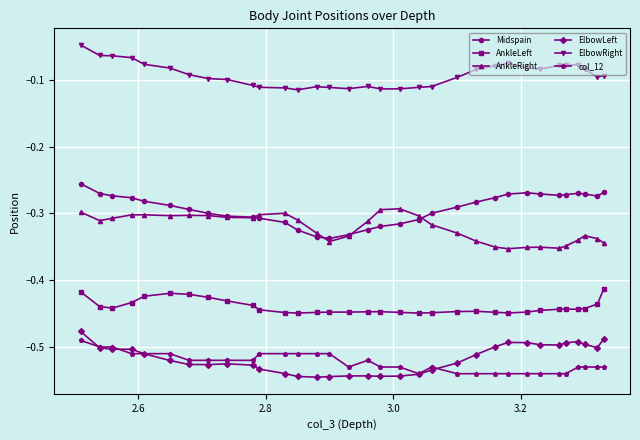

List the series in order of their peak value, lowest first.

col_12, ElbowLeft, AnkleLeft, AnkleRight, Midspain, ElbowRight